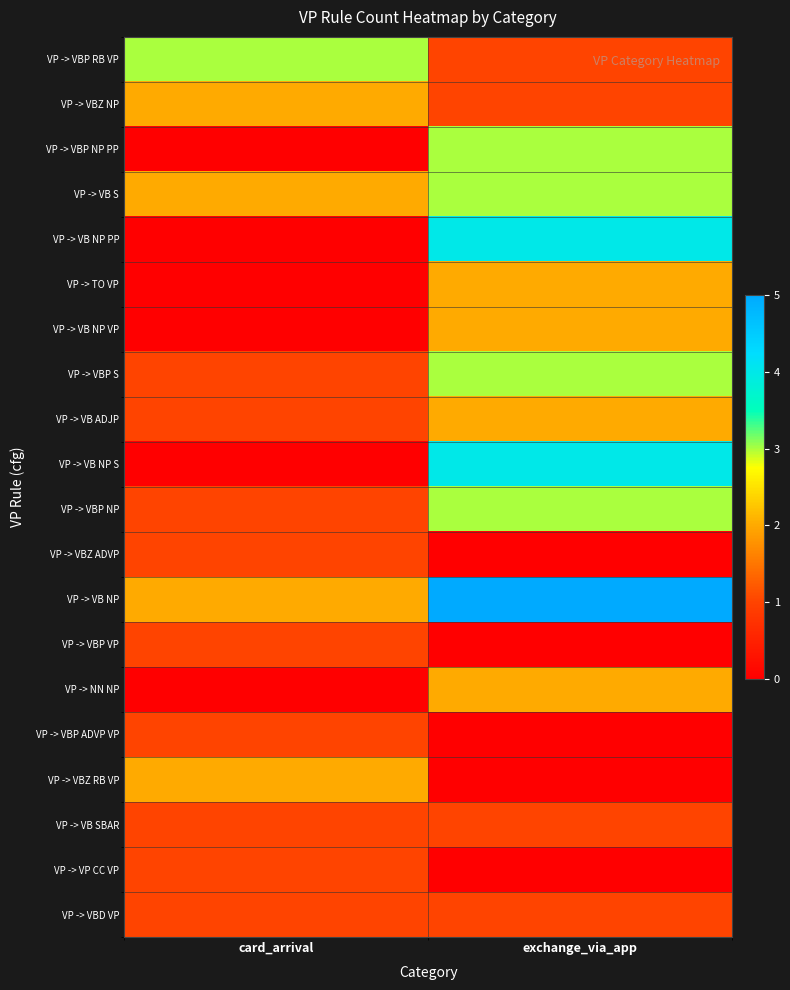

Reading right to left, list all the values displayed in this chart.

VP -> VBP RB VP: exchange_via_app=1	card_arrival=3
VP -> VBZ NP: exchange_via_app=1	card_arrival=2
VP -> VBP NP PP: exchange_via_app=3	card_arrival=0
VP -> VB S: exchange_via_app=3	card_arrival=2
VP -> VB NP PP: exchange_via_app=4	card_arrival=0
VP -> TO VP: exchange_via_app=2	card_arrival=0
VP -> VB NP VP: exchange_via_app=2	card_arrival=0
VP -> VBP S: exchange_via_app=3	card_arrival=1
VP -> VB ADJP: exchange_via_app=2	card_arrival=1
VP -> VB NP S: exchange_via_app=4	card_arrival=0
VP -> VBP NP: exchange_via_app=3	card_arrival=1
VP -> VBZ ADVP: exchange_via_app=0	card_arrival=1
VP -> VB NP: exchange_via_app=5	card_arrival=2
VP -> VBP VP: exchange_via_app=0	card_arrival=1
VP -> NN NP: exchange_via_app=2	card_arrival=0
VP -> VBP ADVP VP: exchange_via_app=0	card_arrival=1
VP -> VBZ RB VP: exchange_via_app=0	card_arrival=2
VP -> VB SBAR: exchange_via_app=1	card_arrival=1
VP -> VP CC VP: exchange_via_app=0	card_arrival=1
VP -> VBD VP: exchange_via_app=1	card_arrival=1